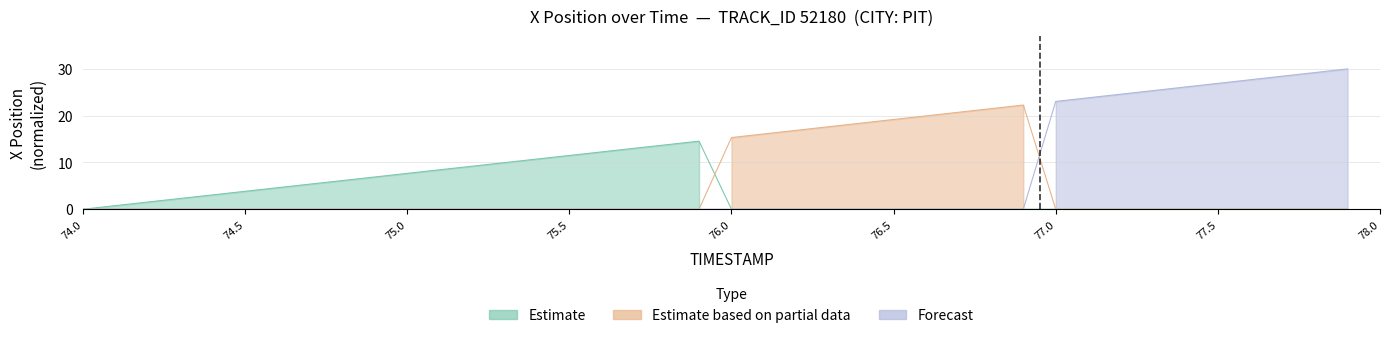

What is the sum of the Estimate based on partial data values at 77.4 and 76.6?

20.0